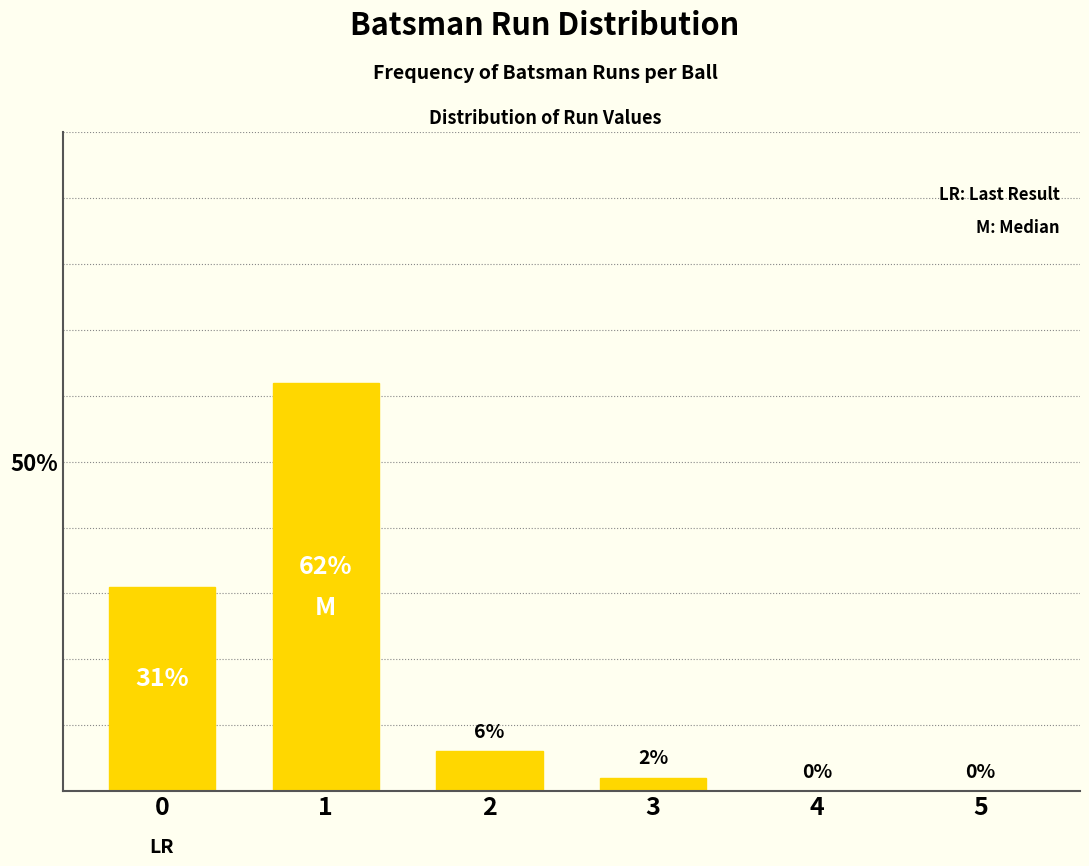

Reading left to right, list all the values displayed in this chart.

31	62	6	2	0	0